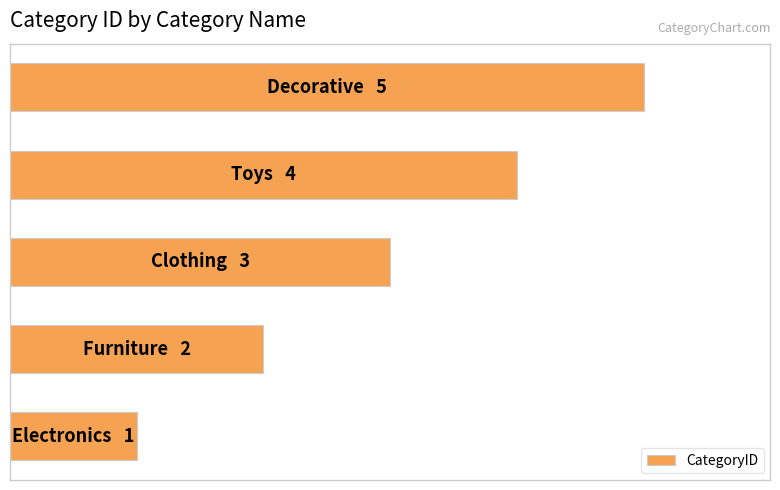

Are the bars horizontal?

Yes